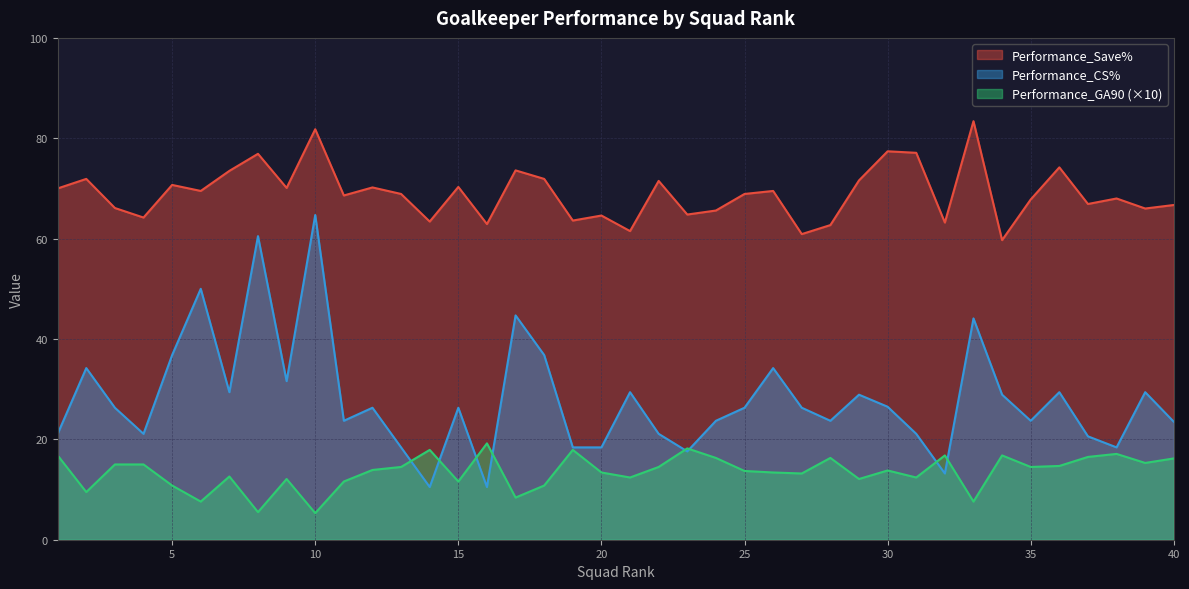

True or false: Performance_CS% and Performance_Save% intersect in this chart.

False